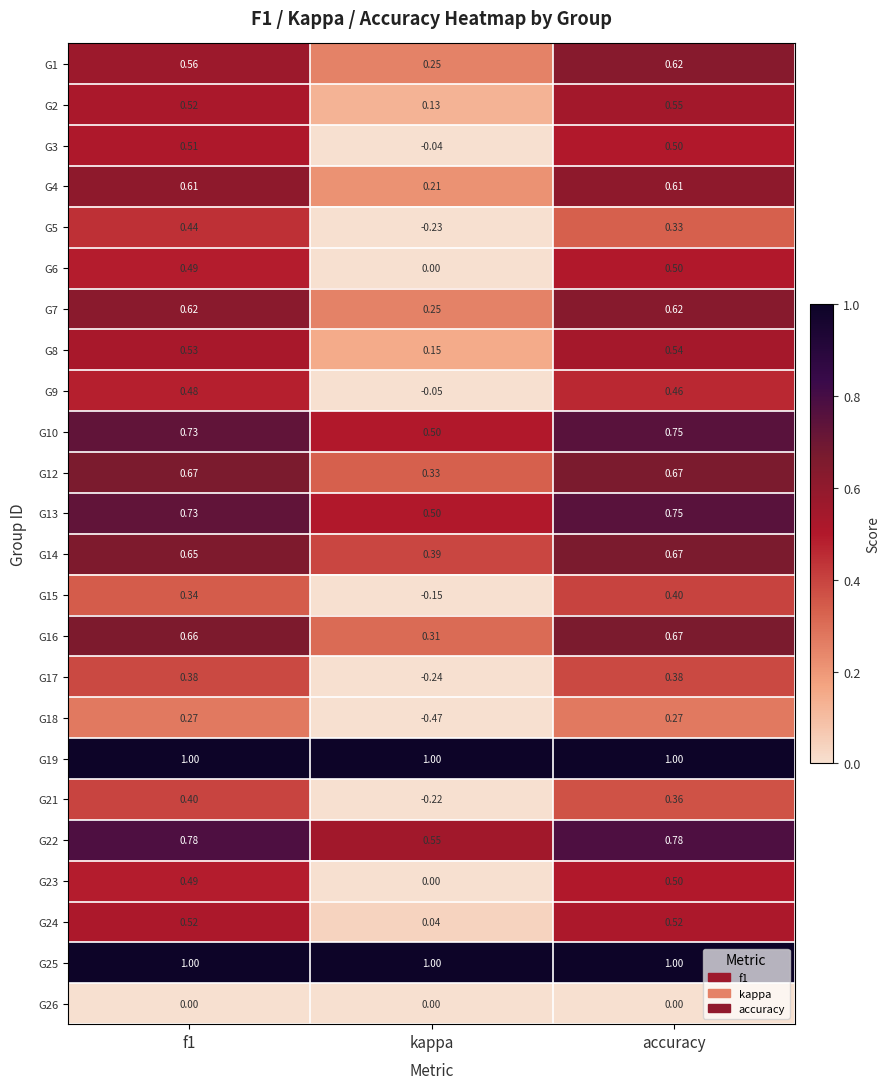

What is the spread (max minus min) of values at accuracy?

1.0